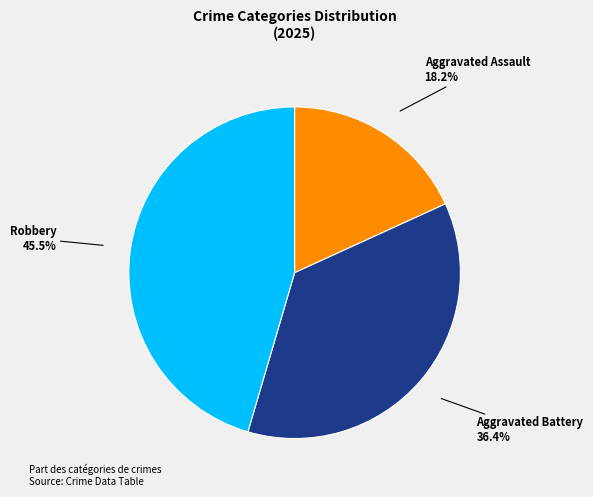

Is there a majority slice in this chart?

No